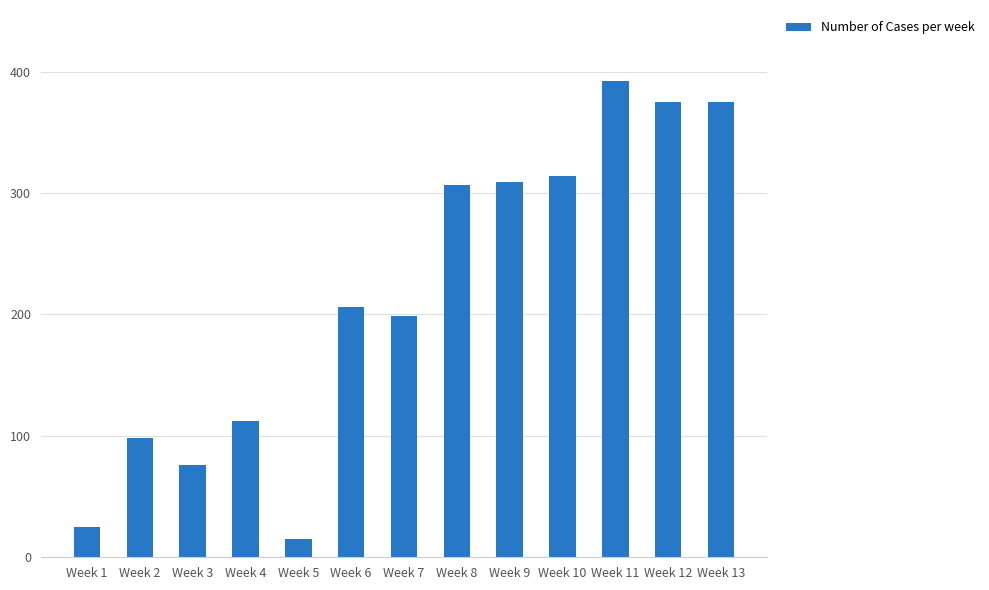

What is the value of the 7th bar from the left?

199